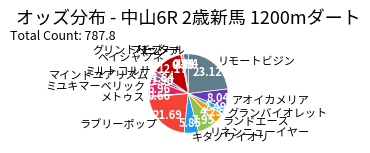

What is the largest slice in the pie chart?

リモートビジン